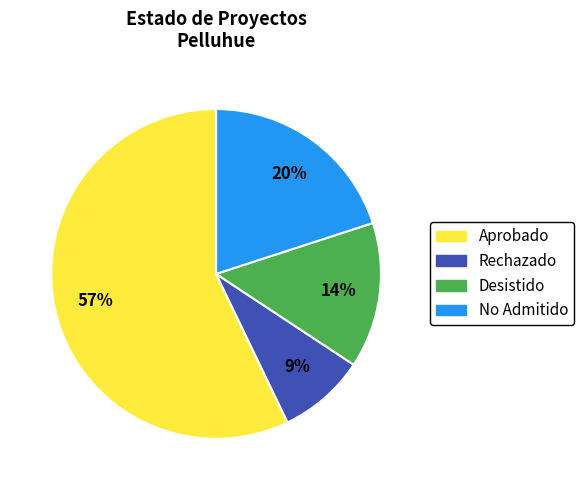

Combined, do Desistido and Aprobado account for over 50%?

Yes